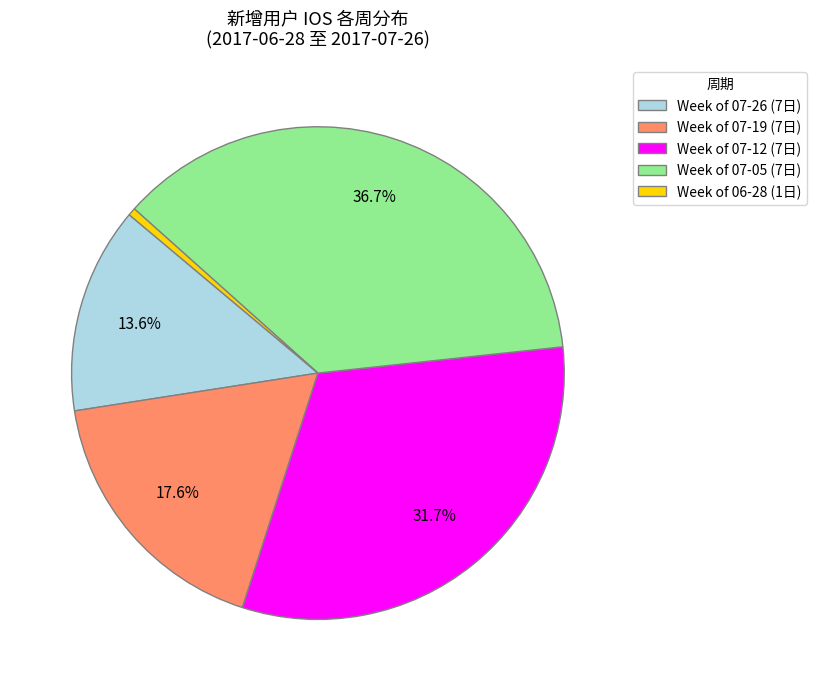

What percentage is NOT represented by Week of 07-05 (7日)?

63.3%